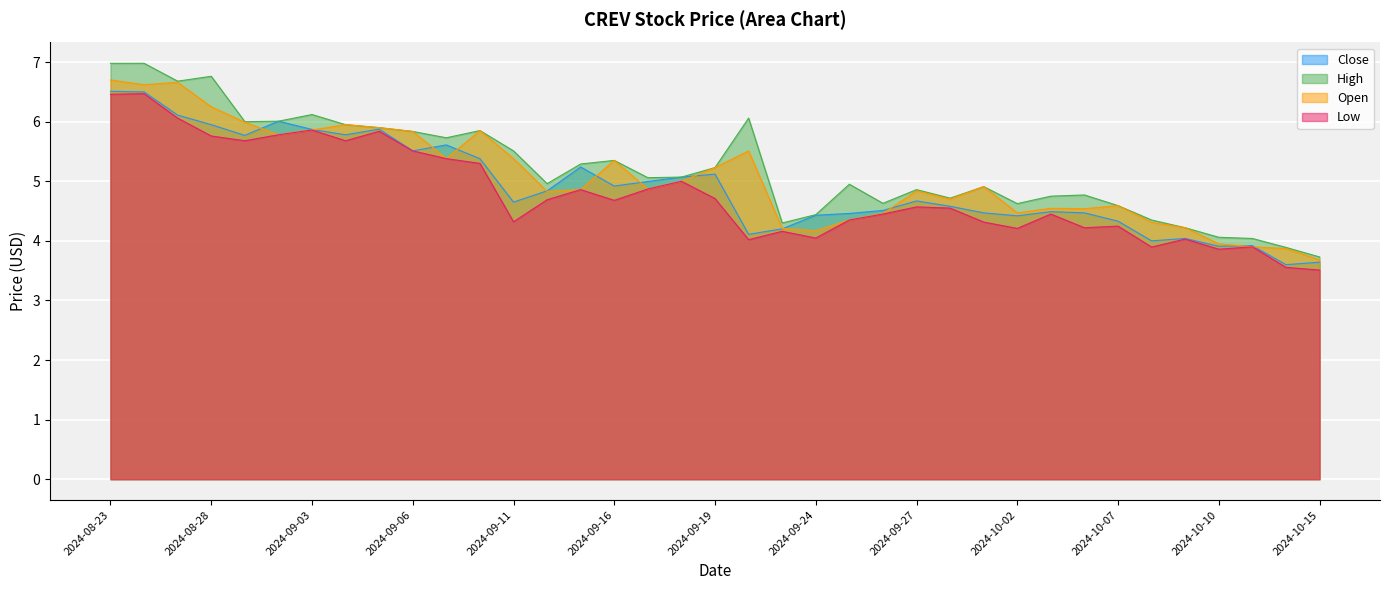

What is the difference between the highest and lowest values at 2024-09-12?

0.3